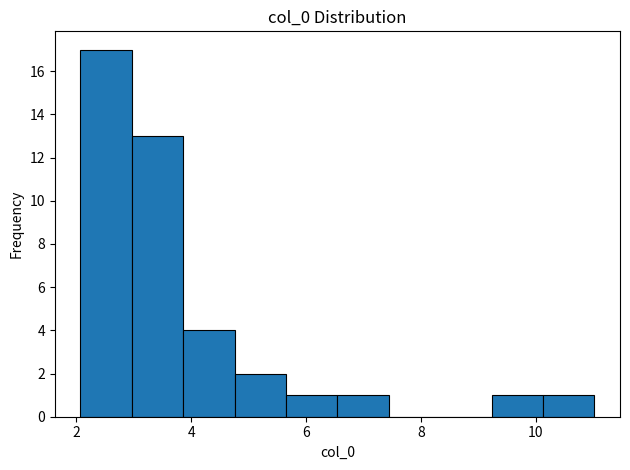

Reading left to right, list every bar in this chart as the range it spans on the x-axis followed by its height. Neither the bar edges nor the heights are printed on the chart, so give them approximately, as read against the axes.

2.0 to 3.0: 17
3.0 to 3.8: 13
3.8 to 4.8: 4
4.8 to 5.6: 2
5.6 to 6.6: 1
6.6 to 7.4: 1
7.4 to 8.4: 0
8.4 to 9.2: 0
9.2 to 10.2: 1
10.2 to 11.0: 1